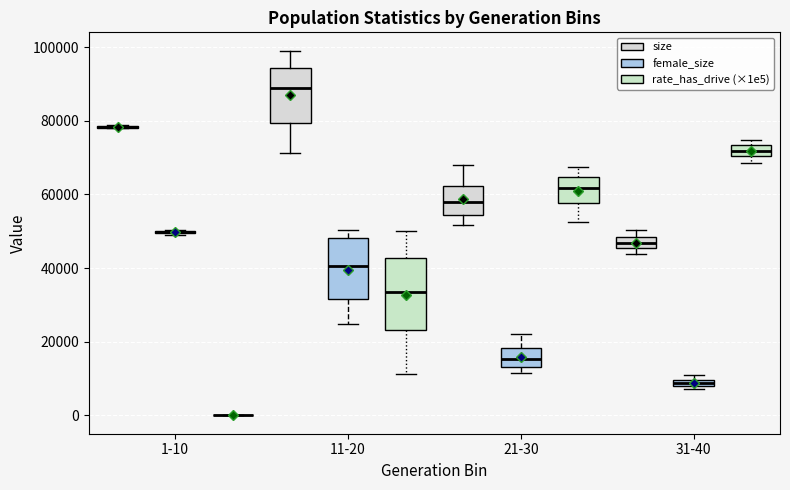

Where is the upper edge of the box for 21-30 (female_size) on the y-axis? The values are not printed on the chart, so give them approximately, as read against the axis.

18000